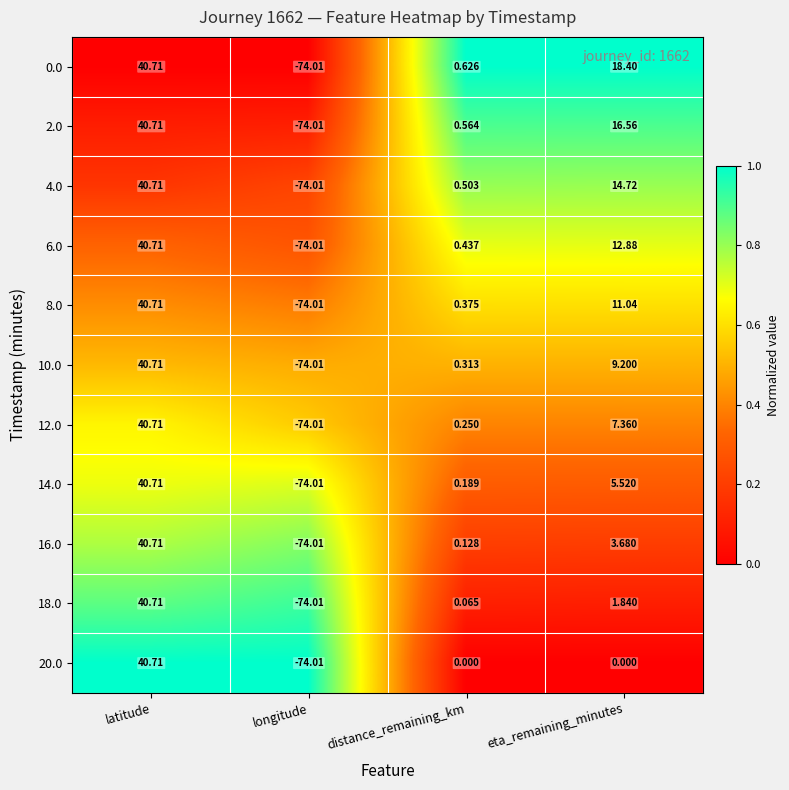

What is the maximum value shown in the chart?

40.7